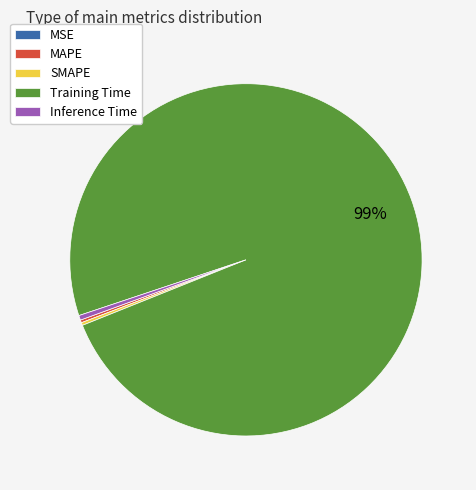

Does Inference Time represent more than half of the total?

No